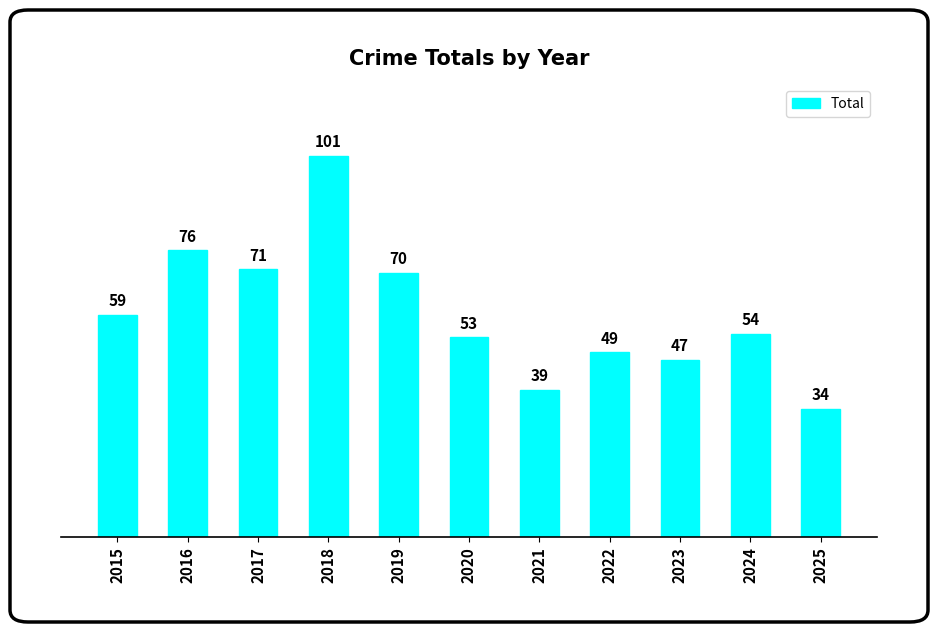

What is the difference between the second highest and minimum values?

42